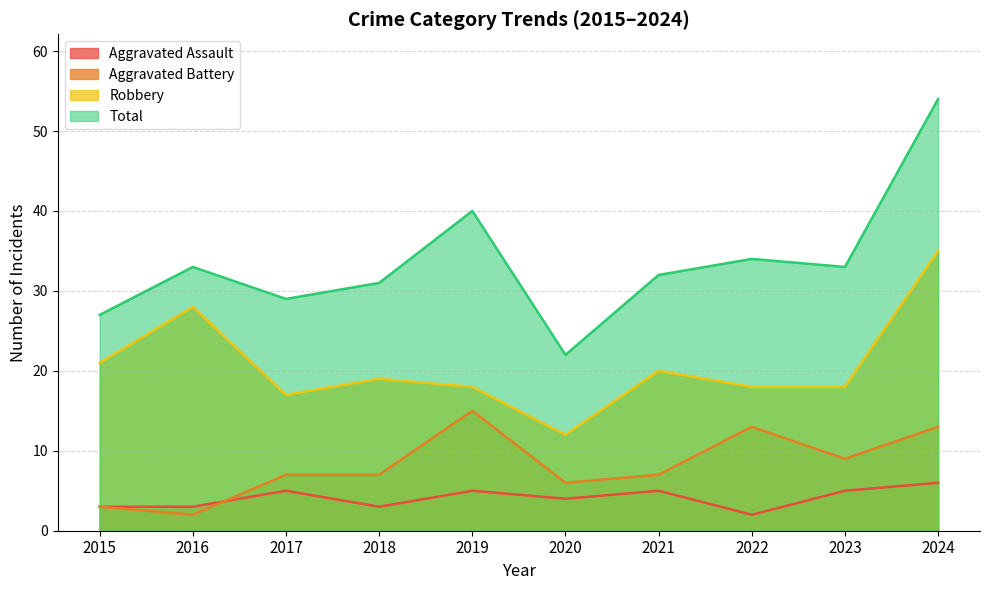

True or false: Aggravated Assault has a value of 5 at 2023.

True